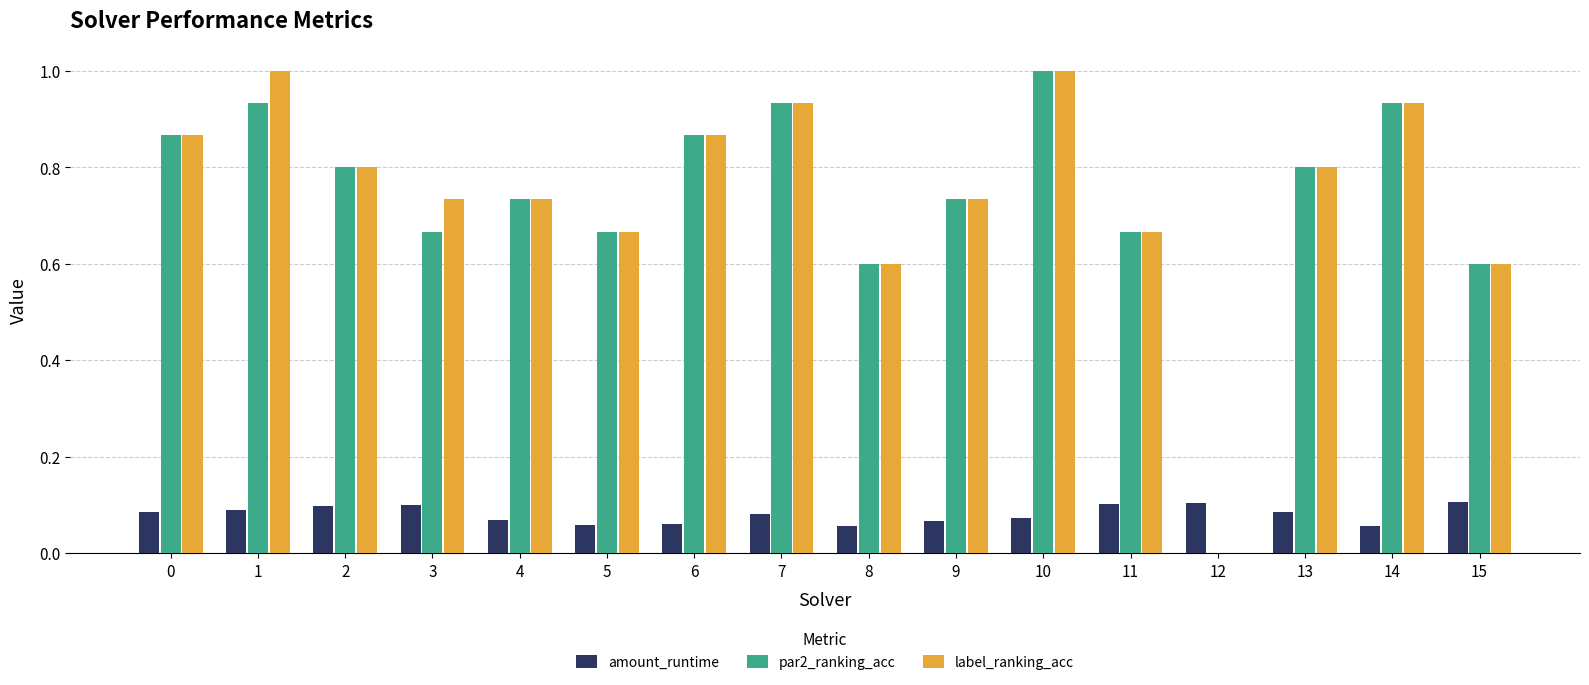

Which series changed the most between 1 and 4?

label_ranking_acc